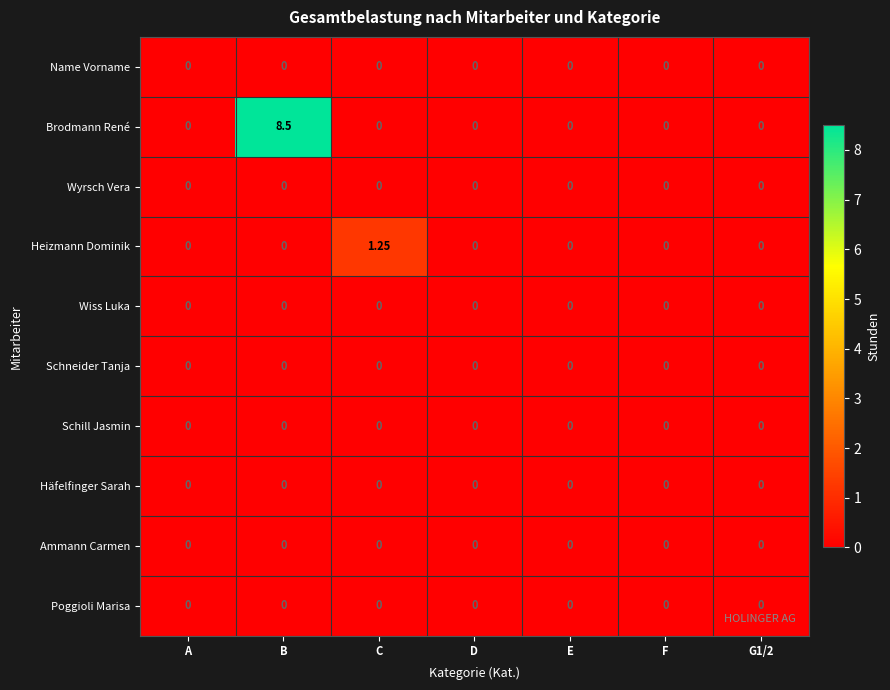

Which series has the largest total across all categories?

Brodmann René